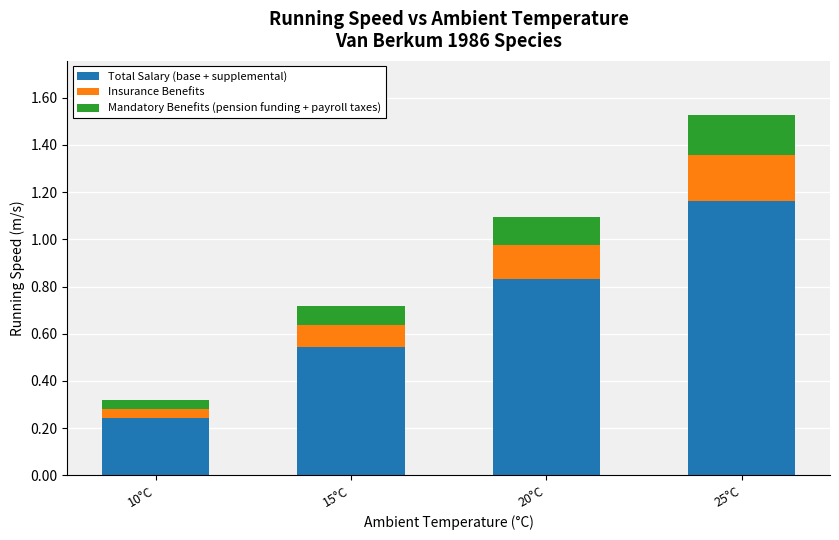

What is the total value across all series at 15°C?

0.7